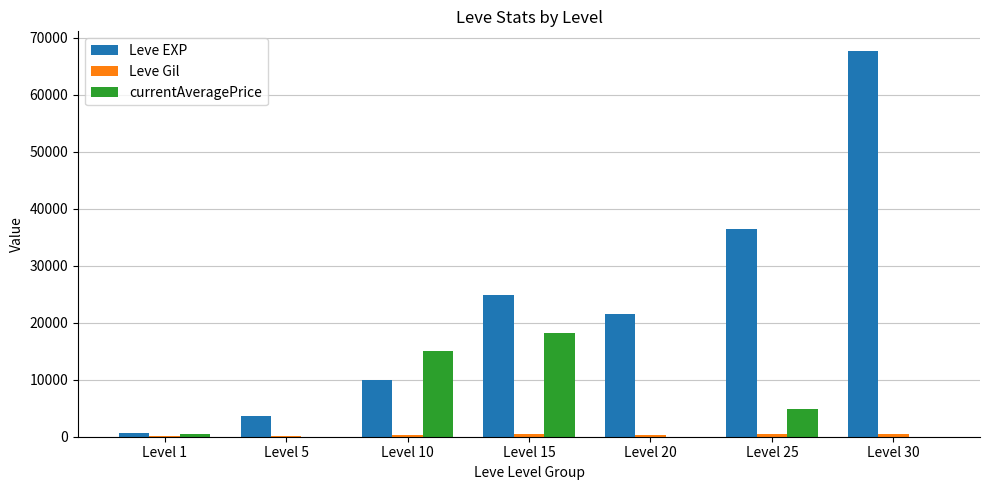

What is the total value across all series at Level 15?

43568